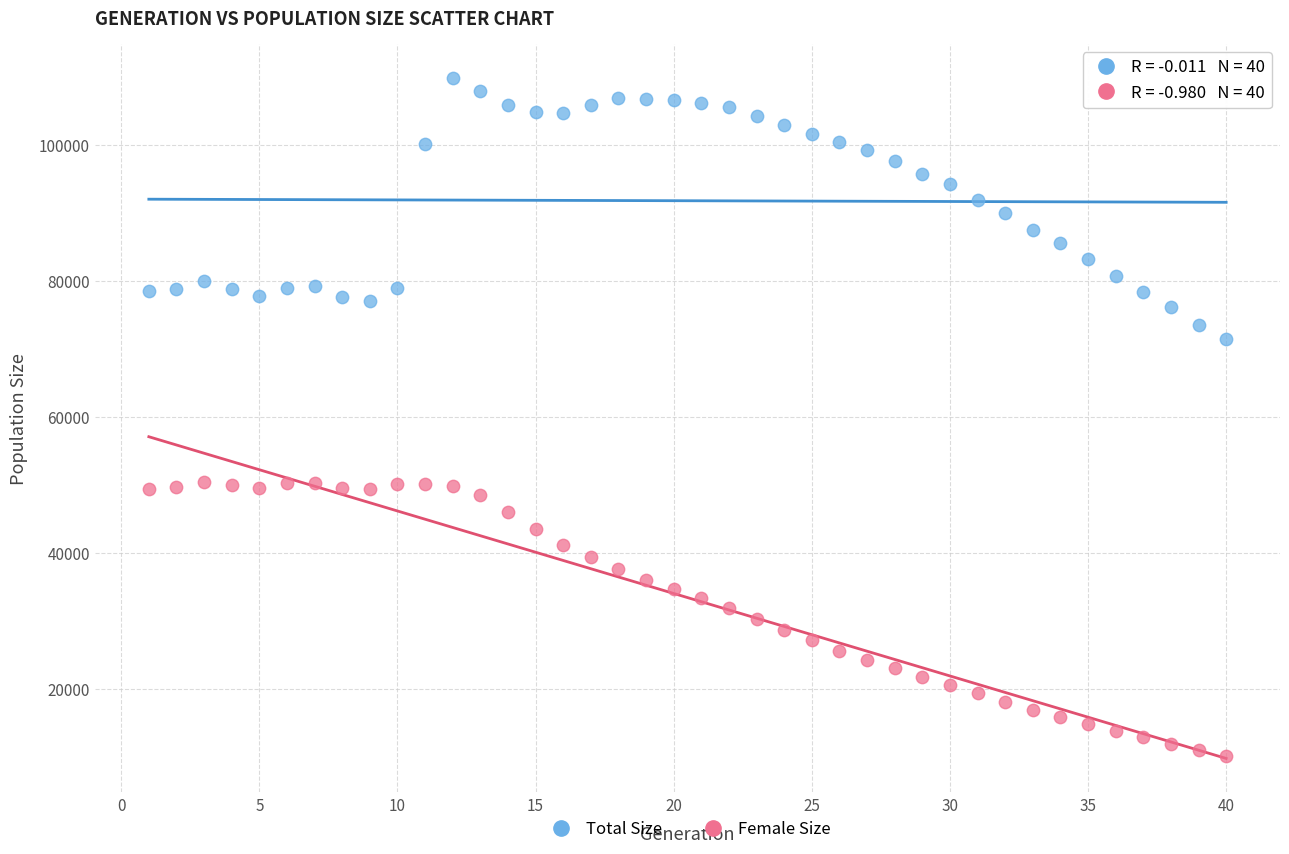

Which series reaches the maximum Y coordinate?

Total Size